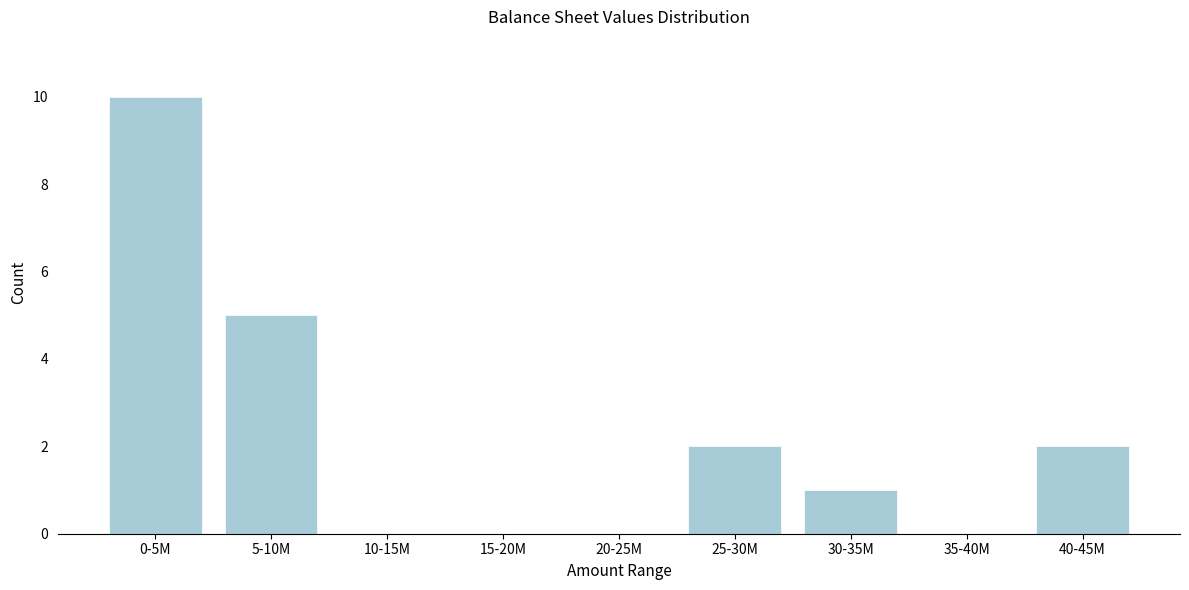

Reading left to right, what are all the values shown in this chart?

0-5M=10	5-10M=5	10-15M=0	15-20M=0	20-25M=0	25-30M=2	30-35M=1	35-40M=0	40-45M=2